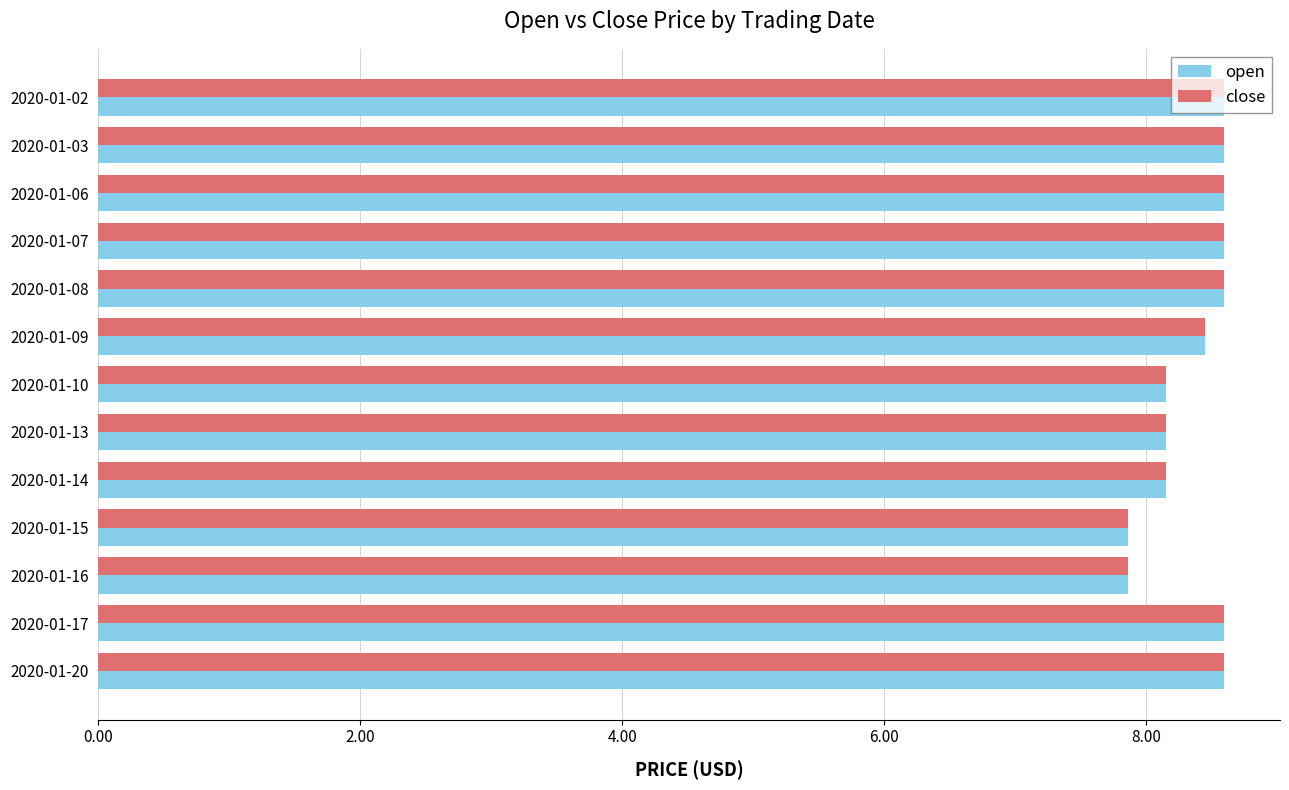

What is the average value of the open series?

8.4